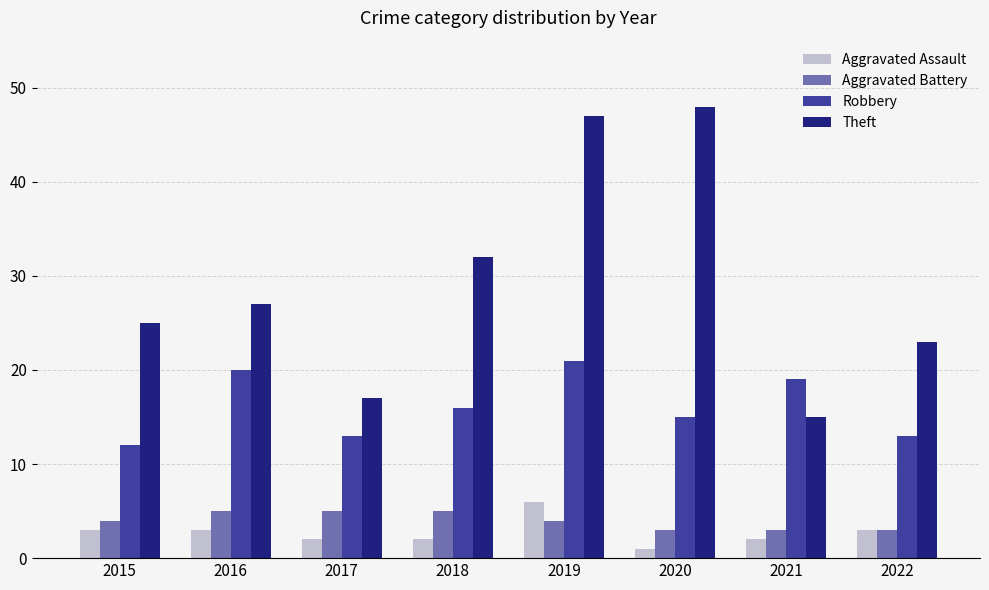

What are all the series names shown in the legend?

Aggravated Assault, Aggravated Battery, Robbery, Theft